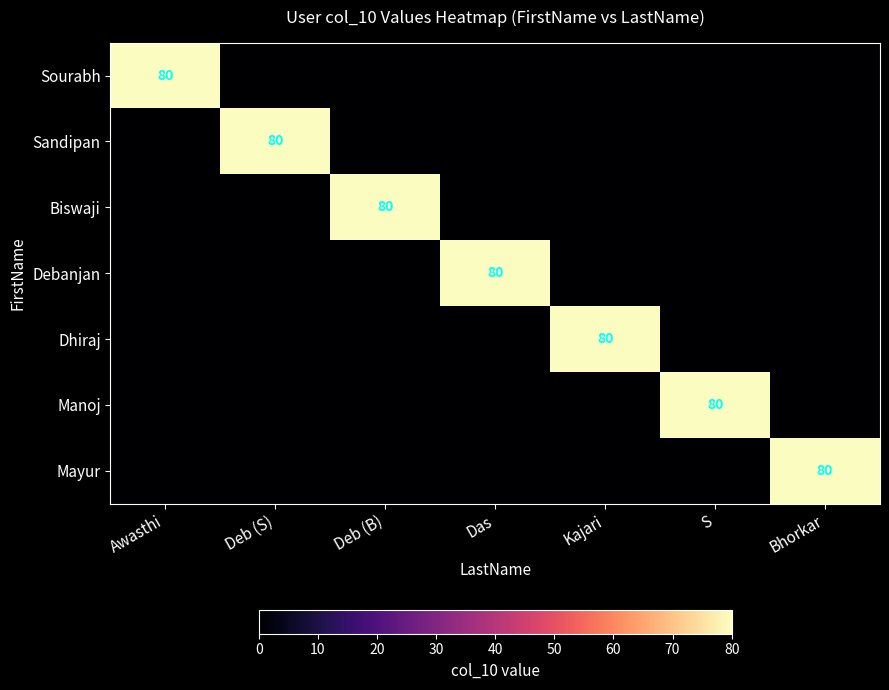

List the series in order of their peak value, highest first.

Sourabh, Sandipan, Biswaji, Debanjan, Dhiraj, Manoj, Mayur